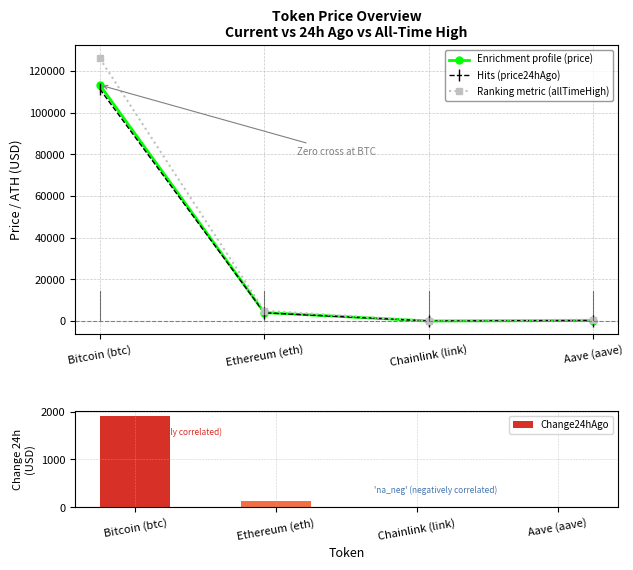

What is the total value across all series at Ethereum (eth)?

13086.2